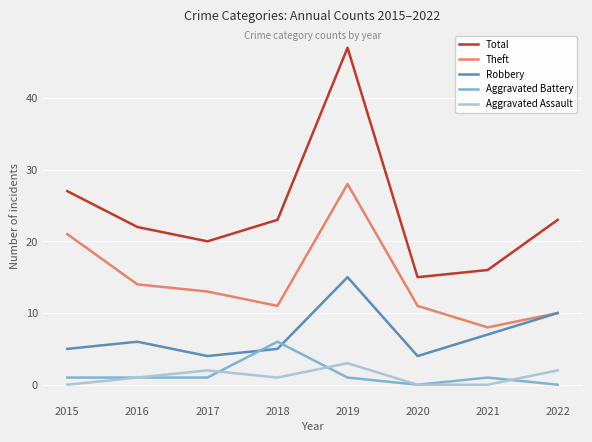

True or false: Robbery and Aggravated Assault intersect in this chart.

False